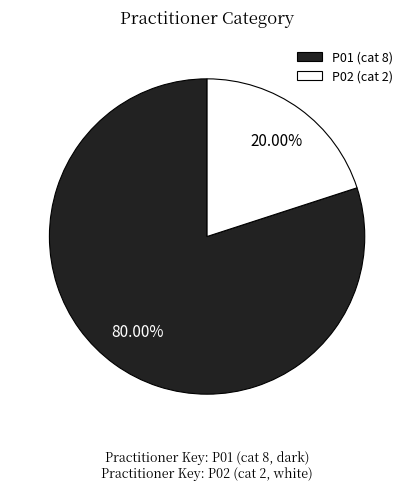

Is there a majority slice in this chart?

Yes